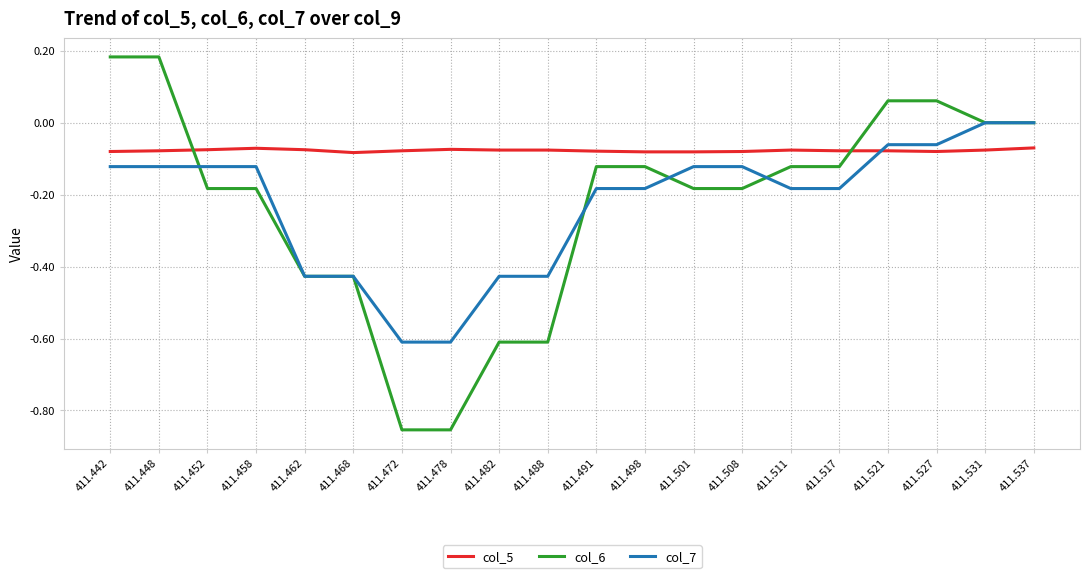

What is the sum of the col_6 values at 411.521 and 411.478?

-0.8